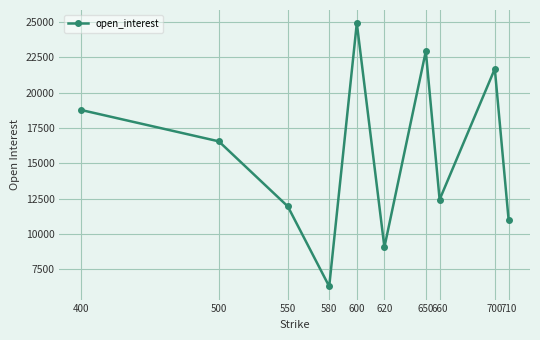

Reading left to right, what are all the values shown in this chart?

400=18786	500=16560	550=11950	580=6284	600=24931	620=9063	650=22944	660=12434	700=21696	710=11004